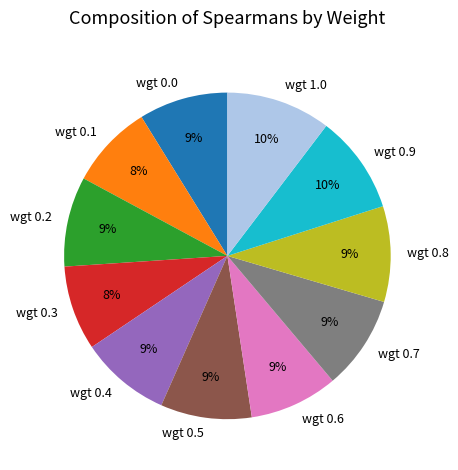

Does any single category account for the majority?

No